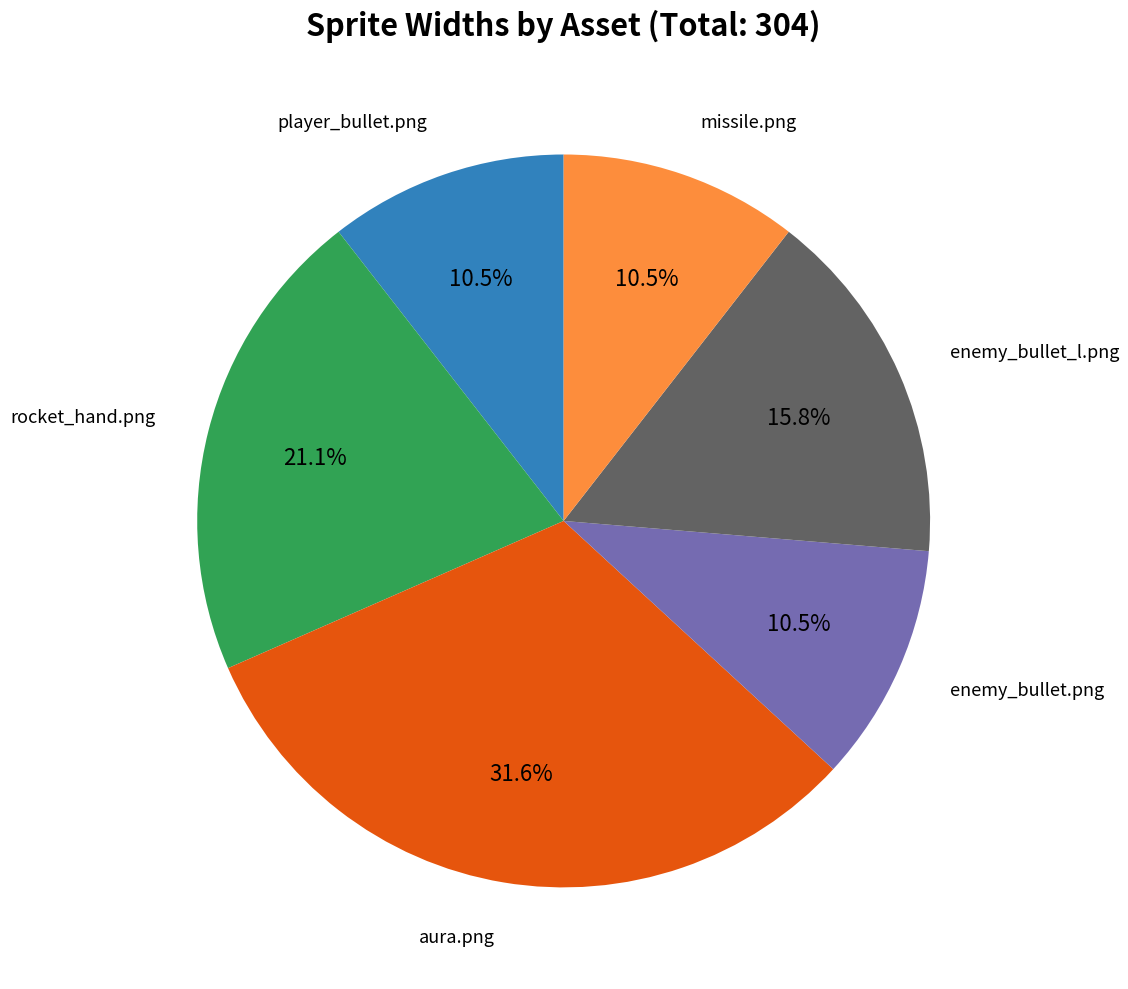

Count the number of slices in the pie.

6